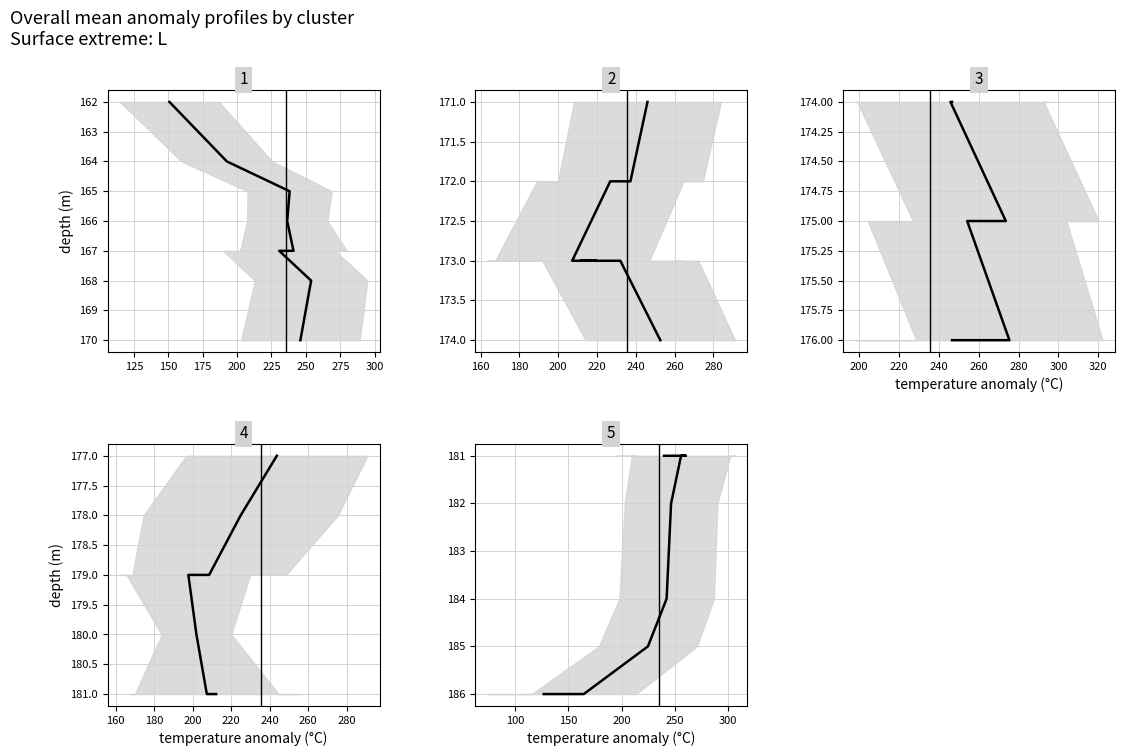

Reading left to right, what are all the values shown in this chart?

Cluster 1: 162	164	165	166	167	167	168	170
Cluster 2: 171	172	172	173	173	173	173	174
Cluster 3: 174	174	175	175	175	176	176	176
Cluster 4: 177	178	179	179	179	180	181	181
Cluster 5: 181	181	181	182	184	185	186	186